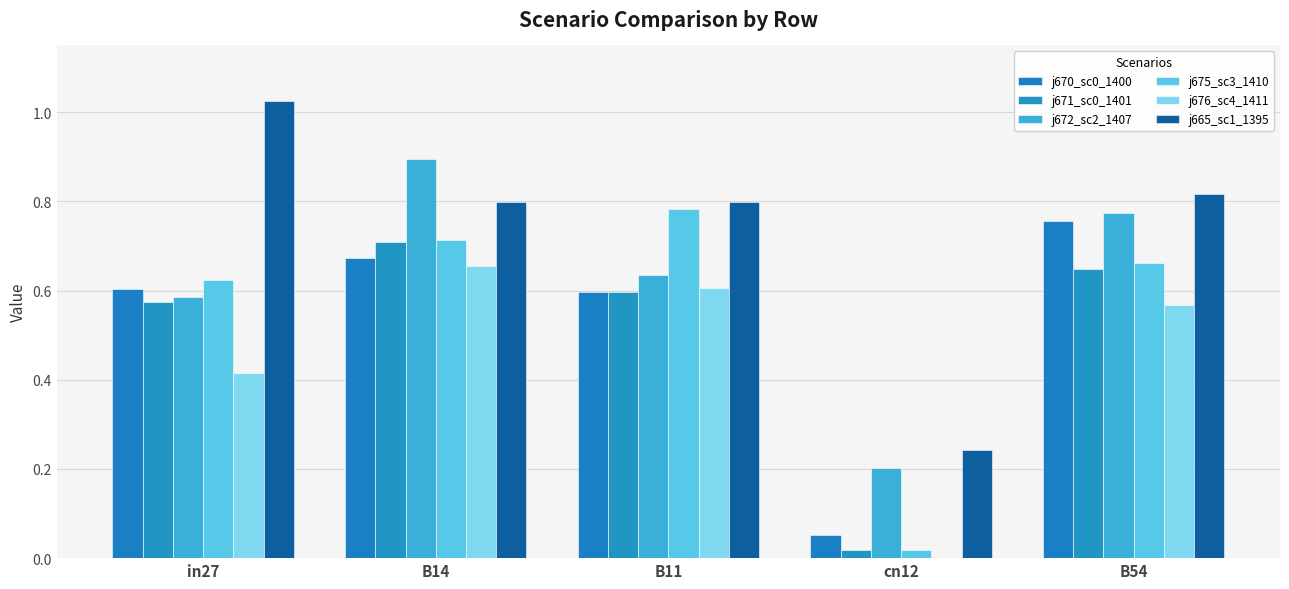

Where is j670_sc0_1400 nearest to the value 0?

cn12